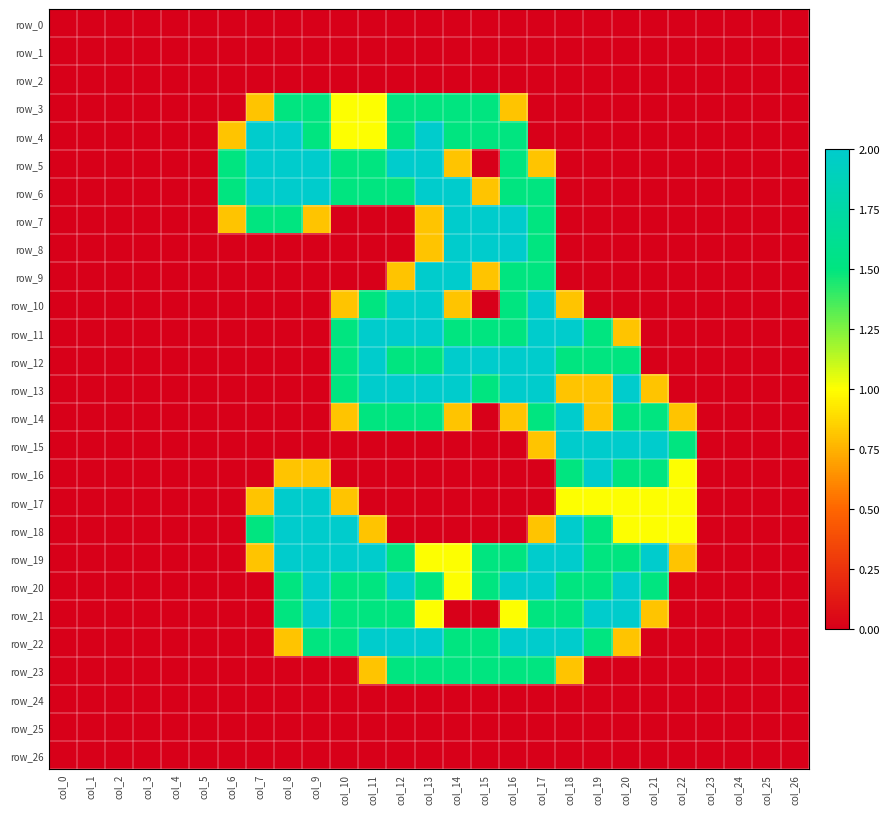

Which series has the largest range (max minus min)?

row_4